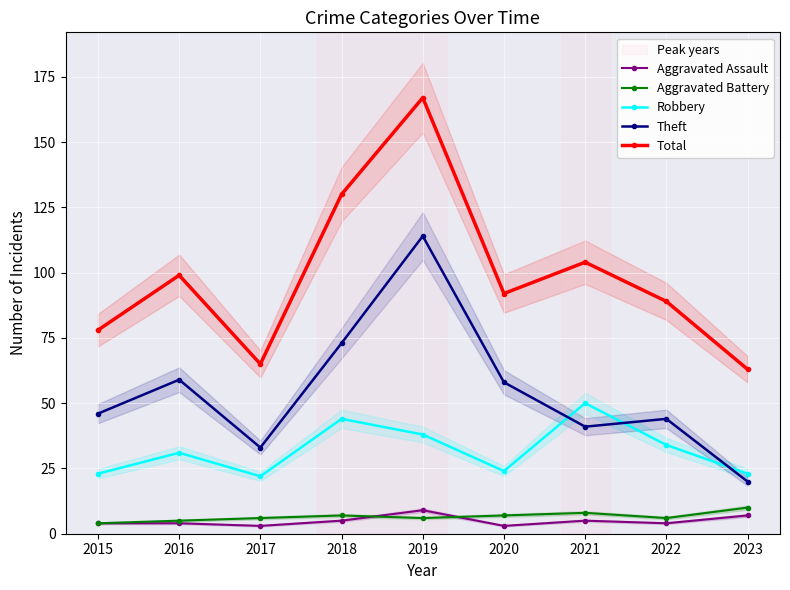

What is the total value across all series at 2015?

155